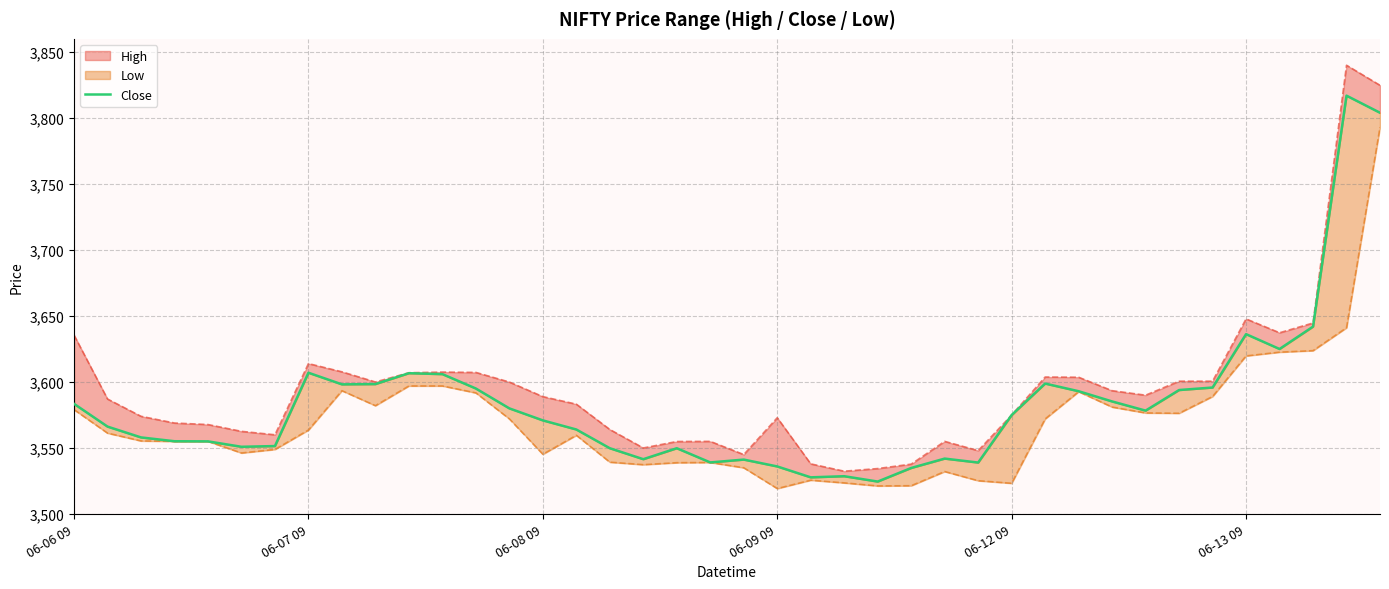

What is the value of the 20th point from the left?

3539.1